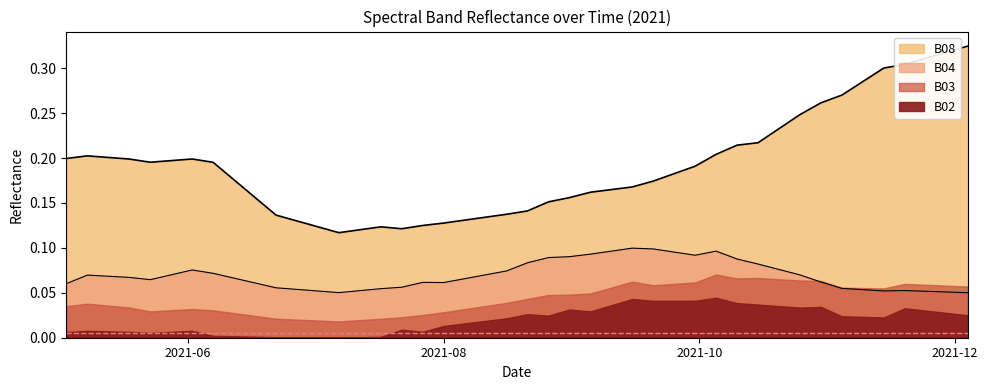

At which label is B04 closest to 0?

2021-12-04